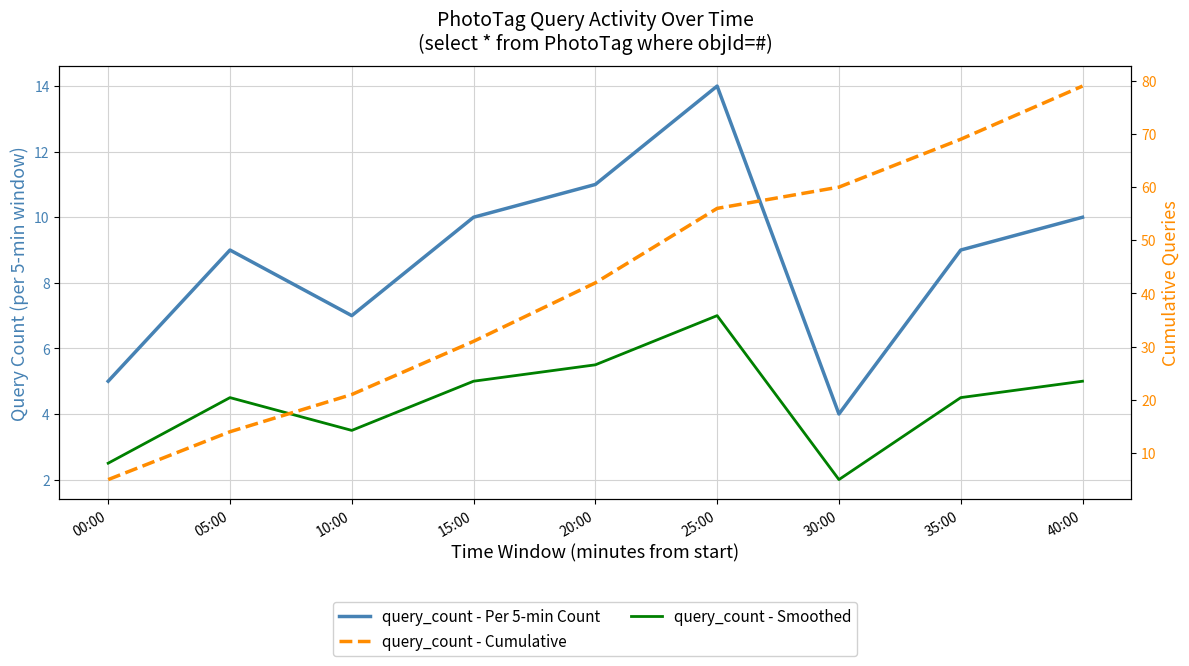

The query_count - Cumulative series shows 14.0 at 05:00. True or false?

True